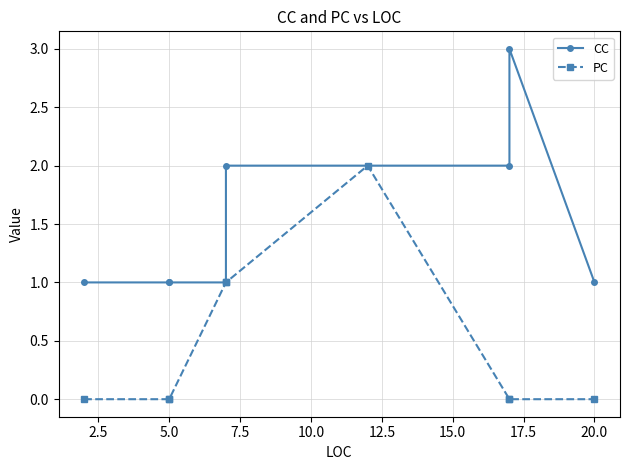

Is the value of PC at 2.5 greater than the value of CC at 17.5?

No